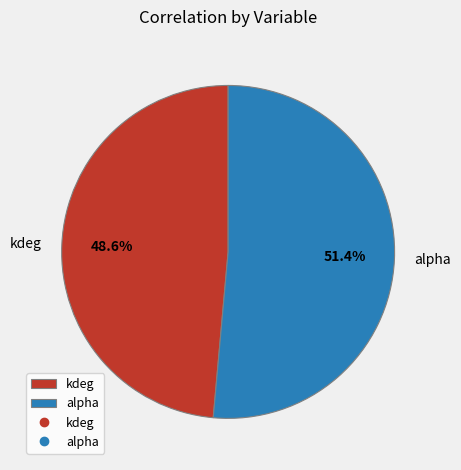

Rank the categories by value from lowest to highest.

kdeg, alpha